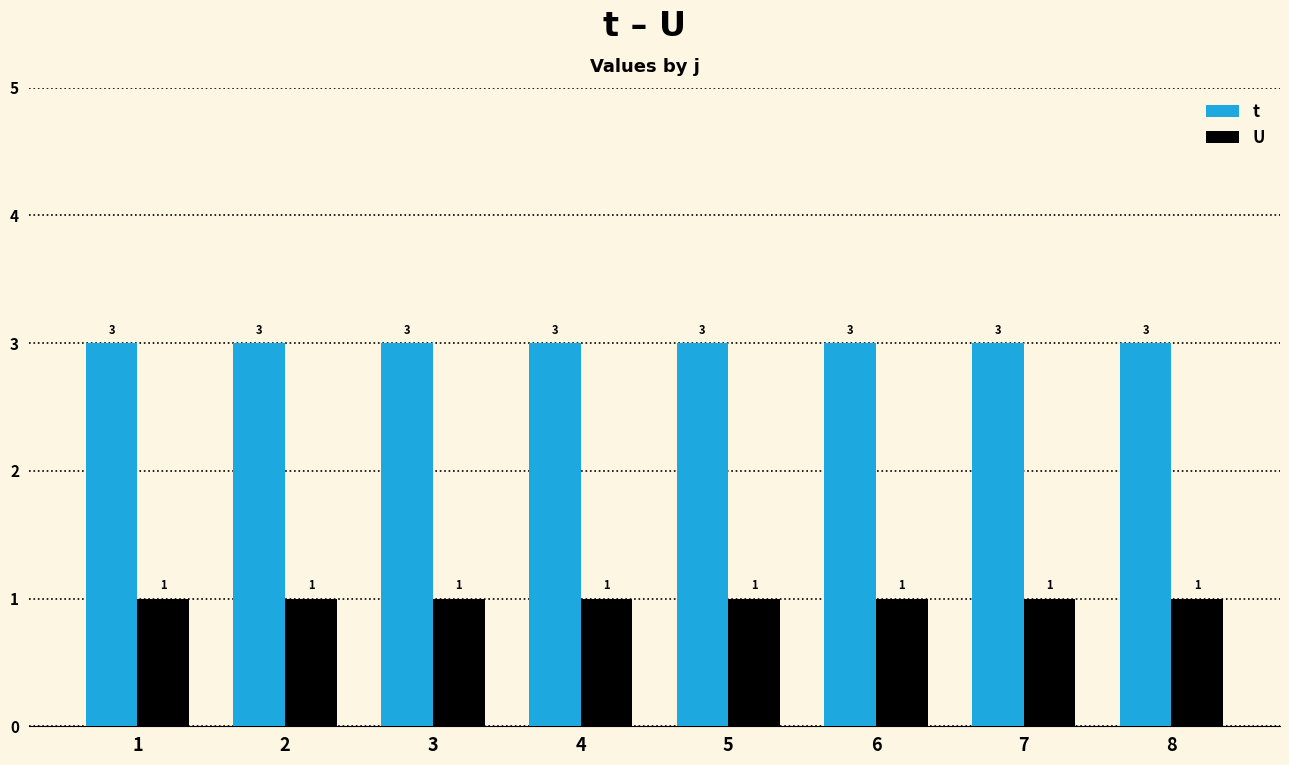

At 3, list the series in order from smallest to largest.

U, t